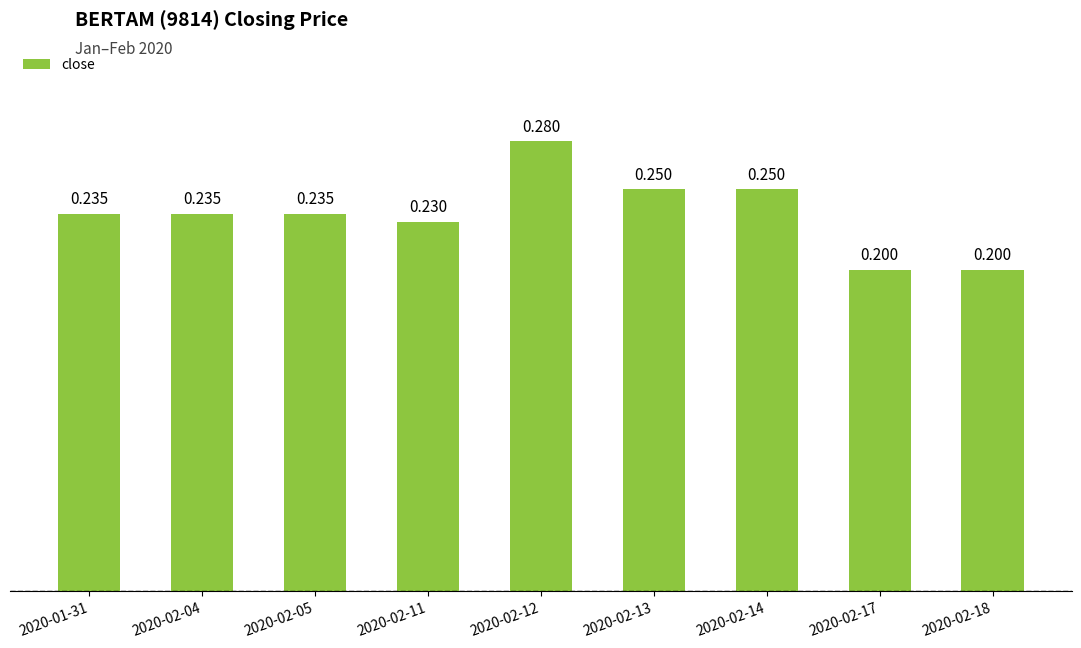

What is the greatest value displayed?

0.3